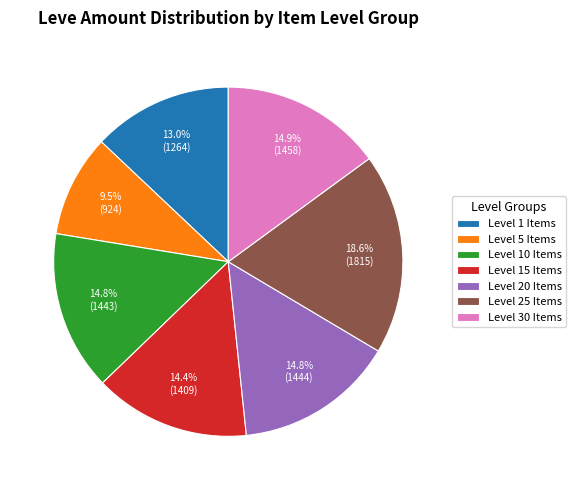

What is the total percentage of Level 30 Items and Level 20 Items?

29.7%